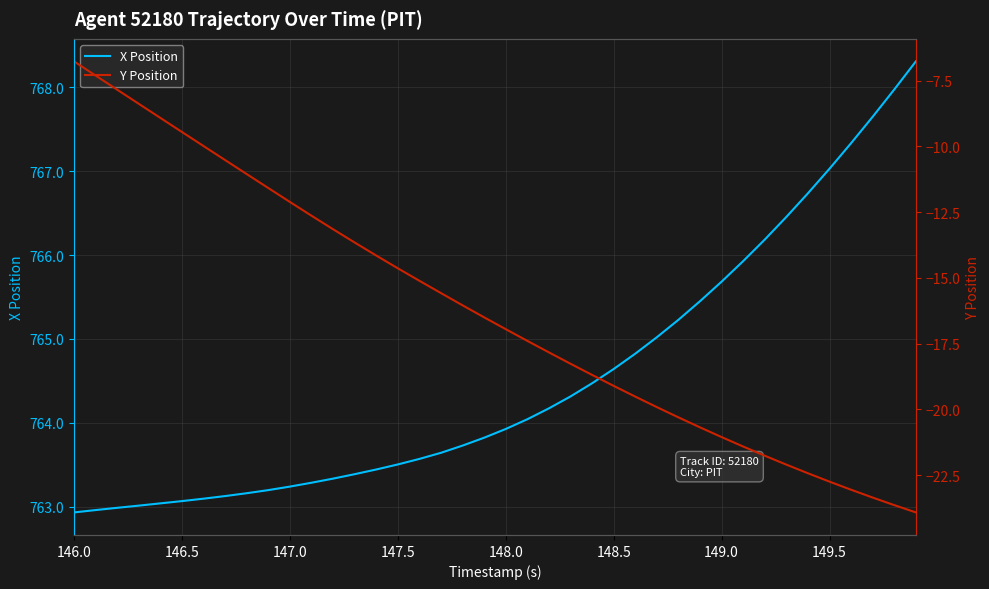

What is the lowest value of the X Position series?

762.9